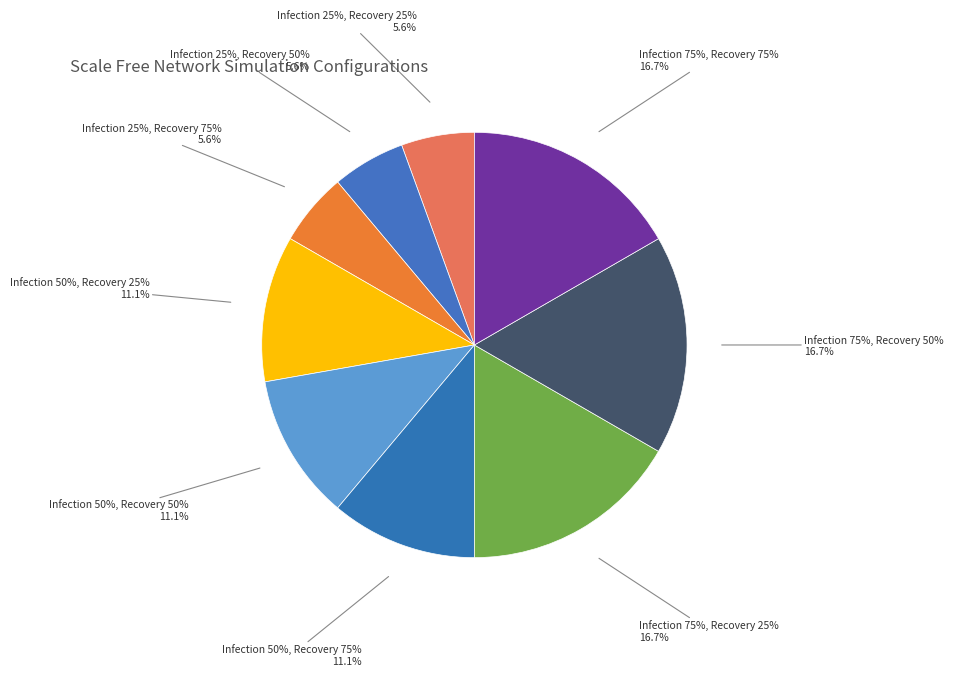

To the nearest percent, what percentage of the pie is Infection 75%, Recovery 75%?

17%